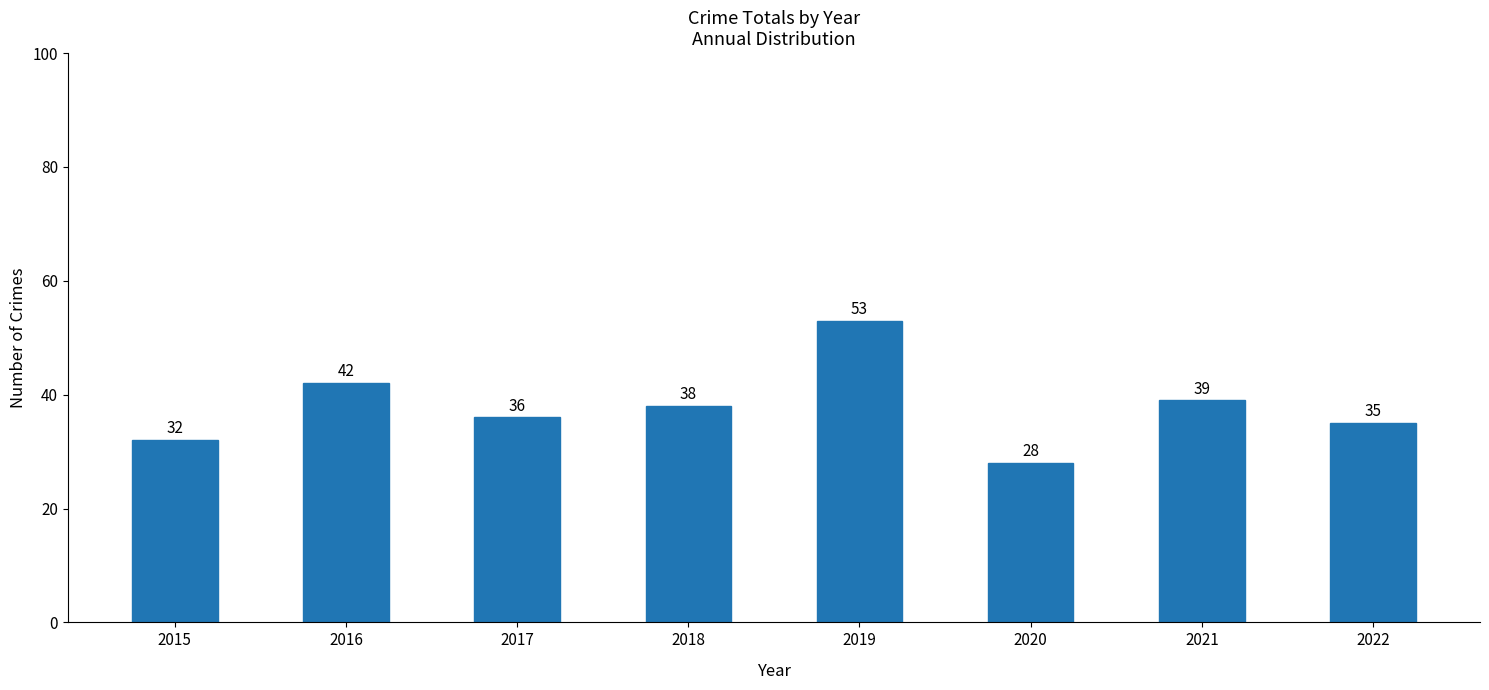

Reading left to right, what are all the values shown in this chart?

2015=32	2016=42	2017=36	2018=38	2019=53	2020=28	2021=39	2022=35